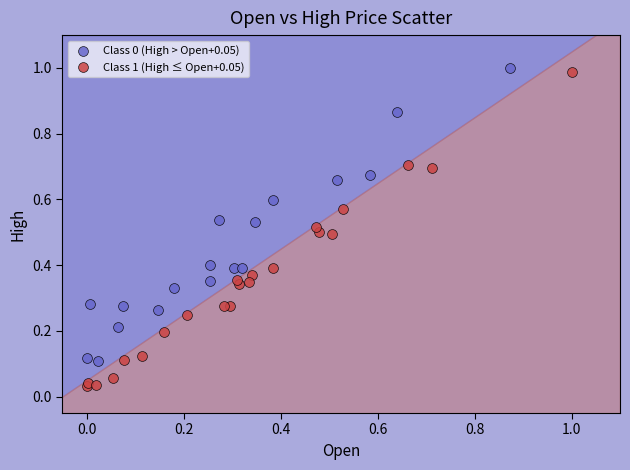

Which series has the widest spread of Y values?

Class 1 (High ≤ Open+0.05)